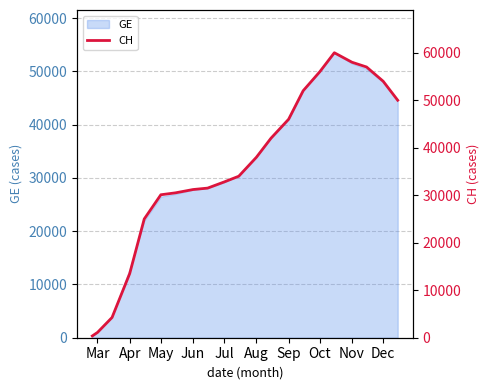

True or false: GE has a value of 29200 at Jul.

True